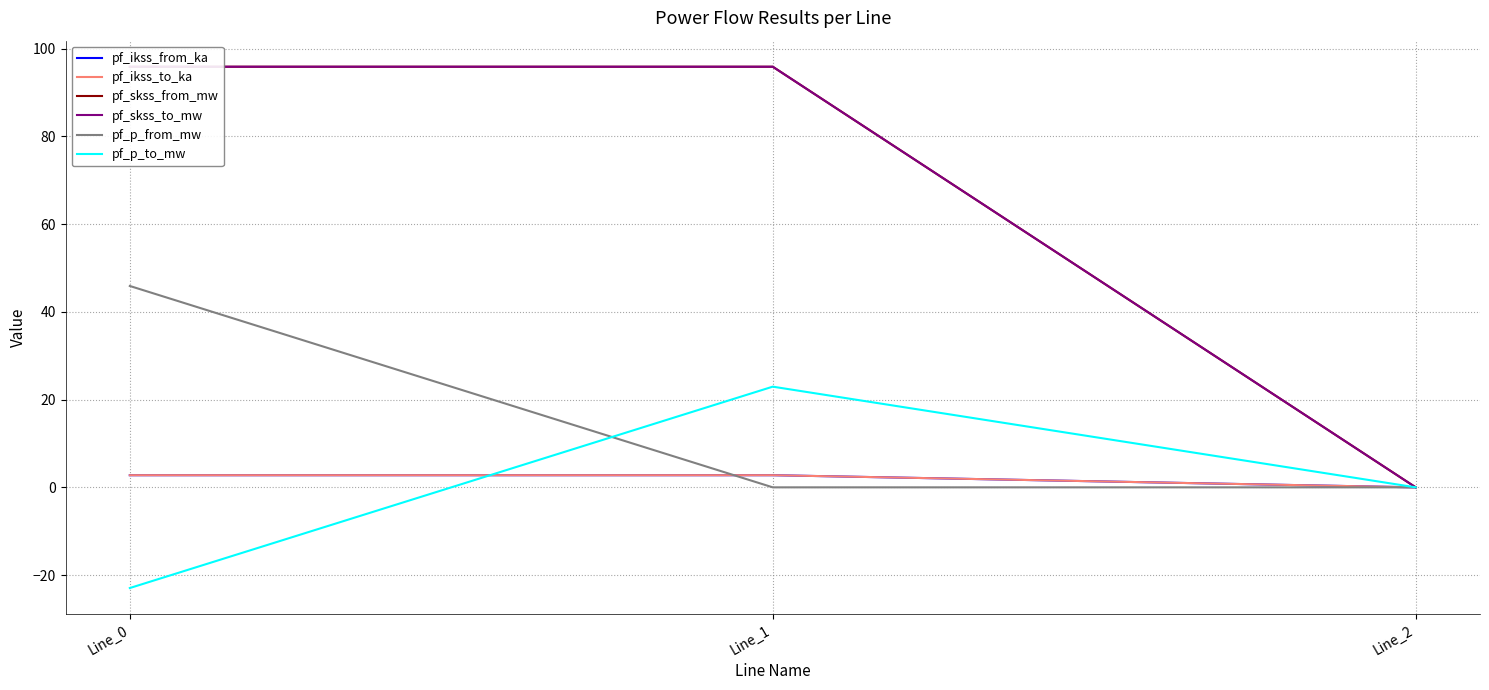

Rank the series by their maximum value, from lowest to highest.

pf_ikss_from_ka, pf_ikss_to_ka, pf_p_to_mw, pf_p_from_mw, pf_skss_from_mw, pf_skss_to_mw